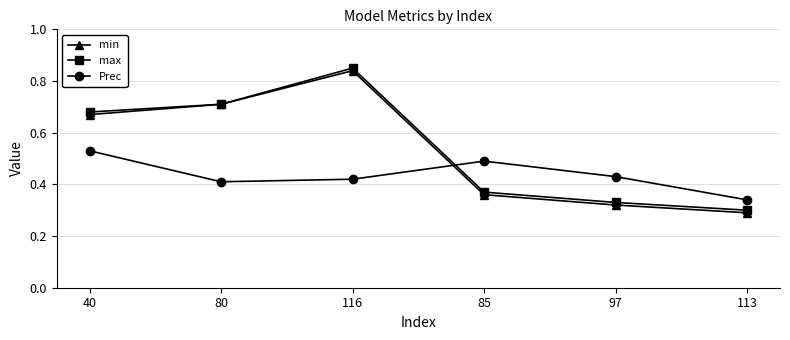

Which label corresponds to the smallest value in the chart?

113